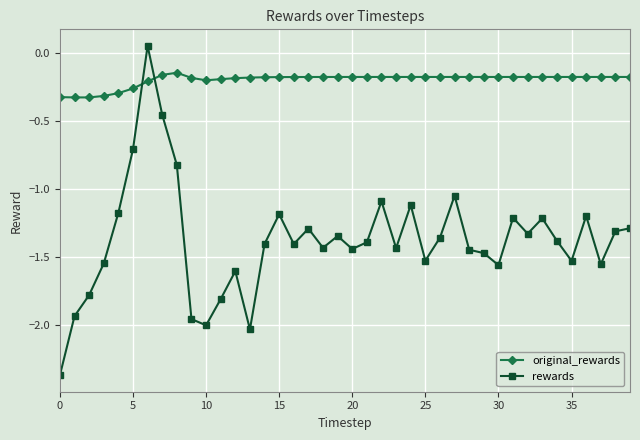

Which series ends up on top after the final intersection of original_rewards and rewards?

original_rewards